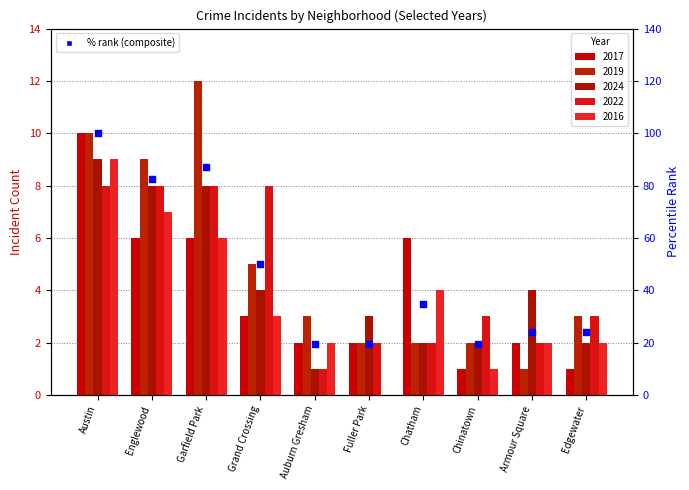

What is the change in value from Garfield Park to Fuller Park?

-67.4